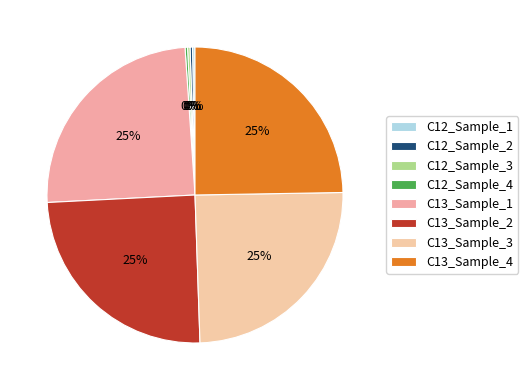

Is C13_Sample_1 the majority of the pie?

No